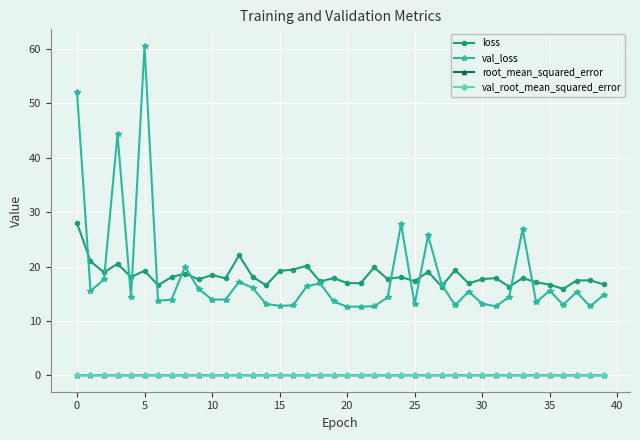

How many lines are shown in the chart?

4